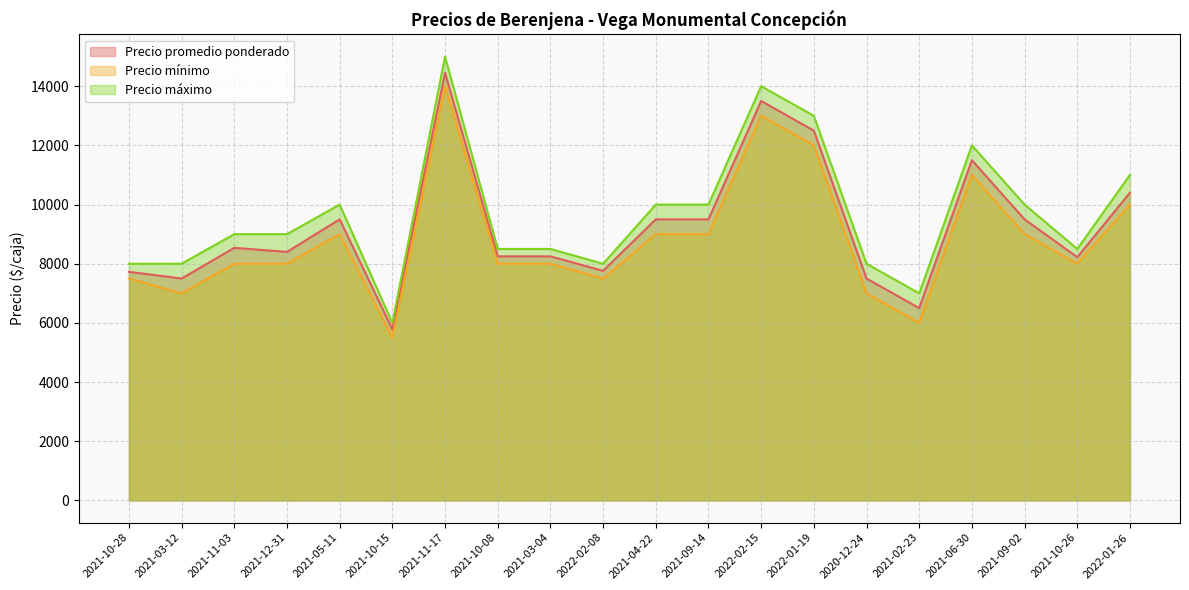

Reading left to right, list all the values displayed in this chart.

Precio promedio ponderado: 7727	7500	8538	8400	9500	5783	14455	8250	8250	7760	9500	9500	13500	12500	7500	6500	11500	9500	8222	10400
Precio mínimo: 7500	7000	8000	8000	9000	5500	14000	8000	8000	7500	9000	9000	13000	12000	7000	6000	11000	9000	8000	10000
Precio máximo: 8000	8000	9000	9000	10000	6000	15000	8500	8500	8000	10000	10000	14000	13000	8000	7000	12000	10000	8500	11000